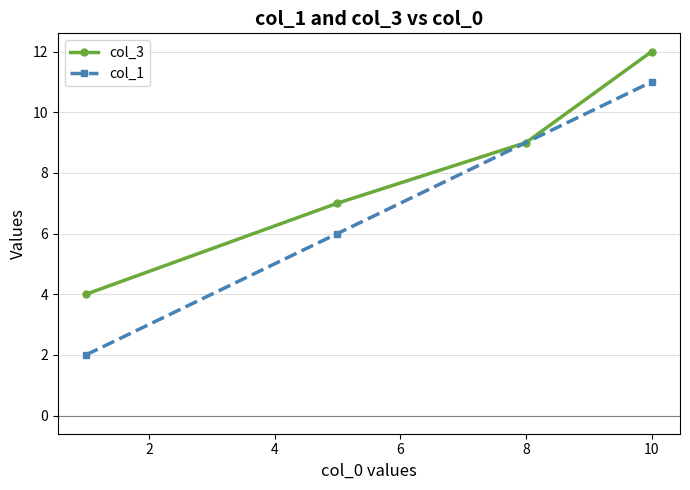

Reading left to right, extract all data points from this chart.

4	7	9	12